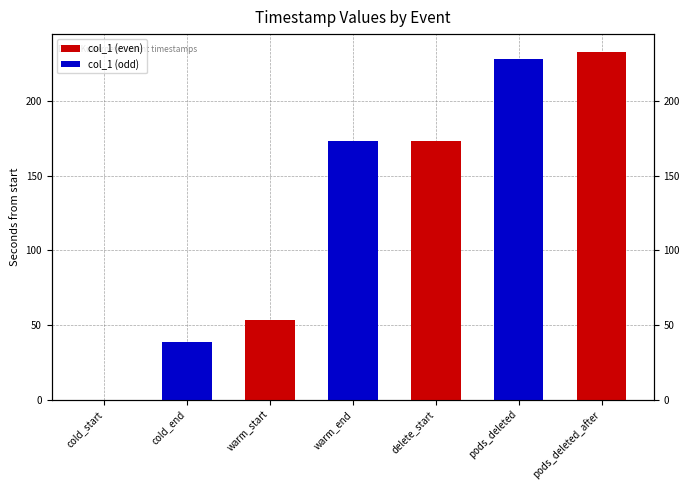

How many series are shown in this chart?

2